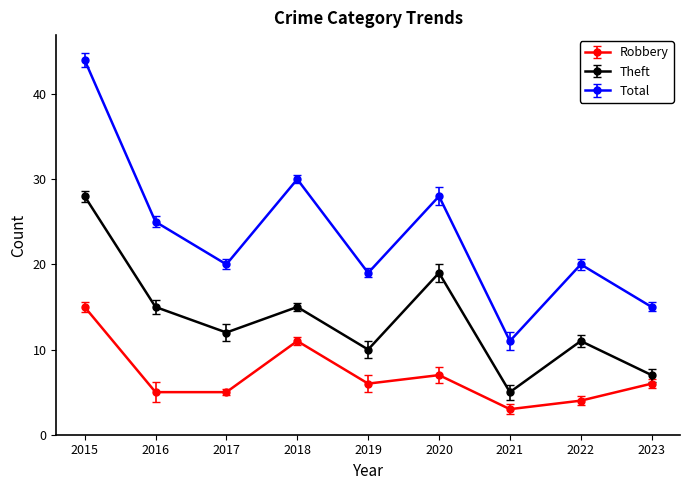

At which label does Total reach its minimum?

2021